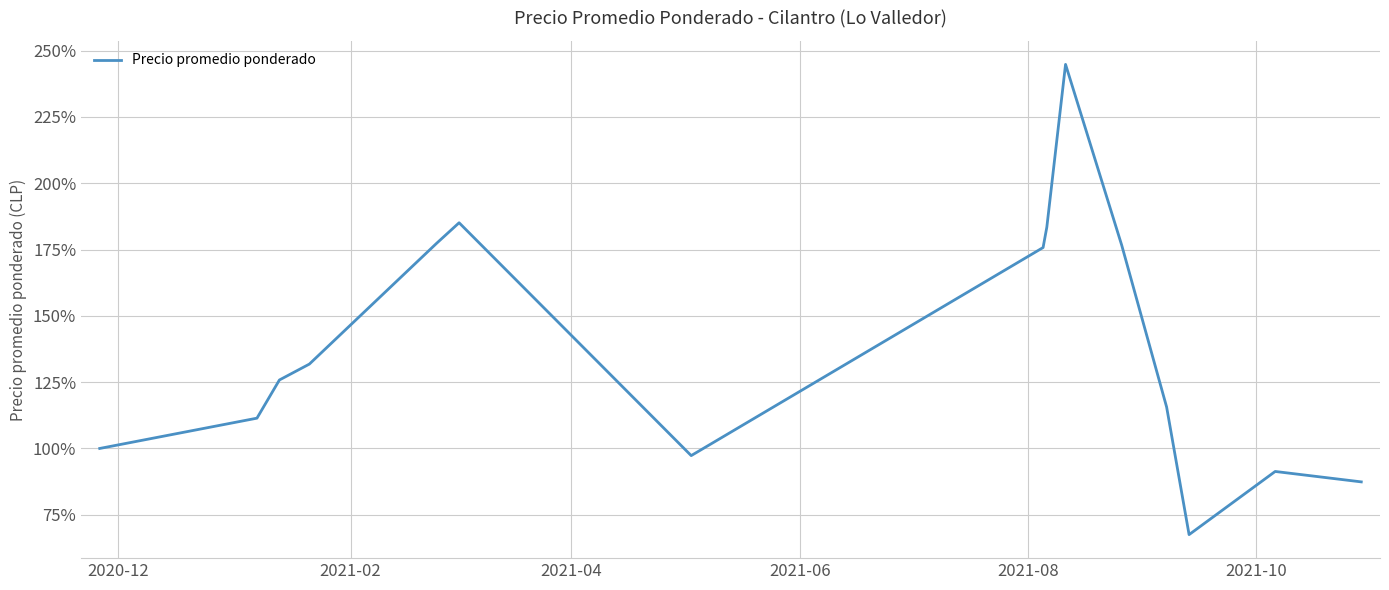

How many lines are shown in the chart?

1